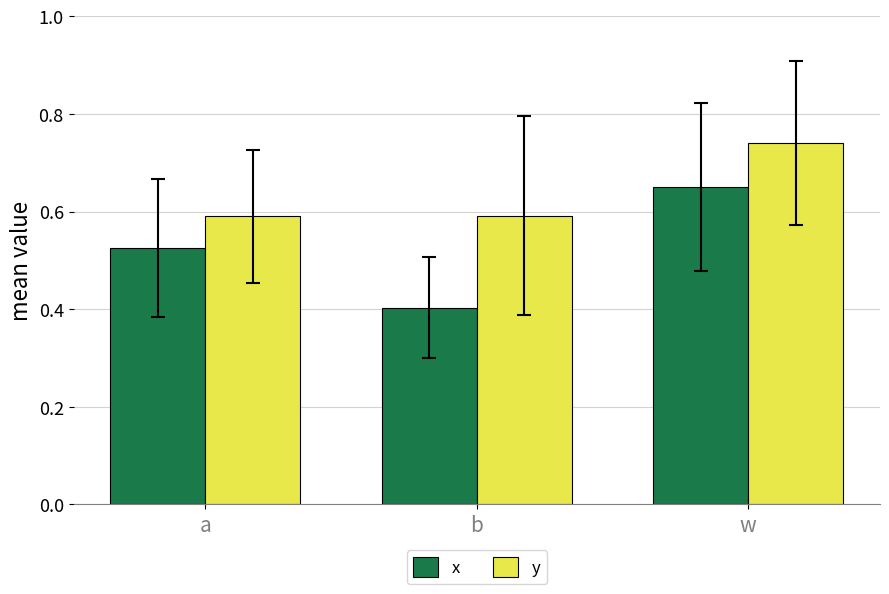

At how many categories does at least one series exceed 0?

3